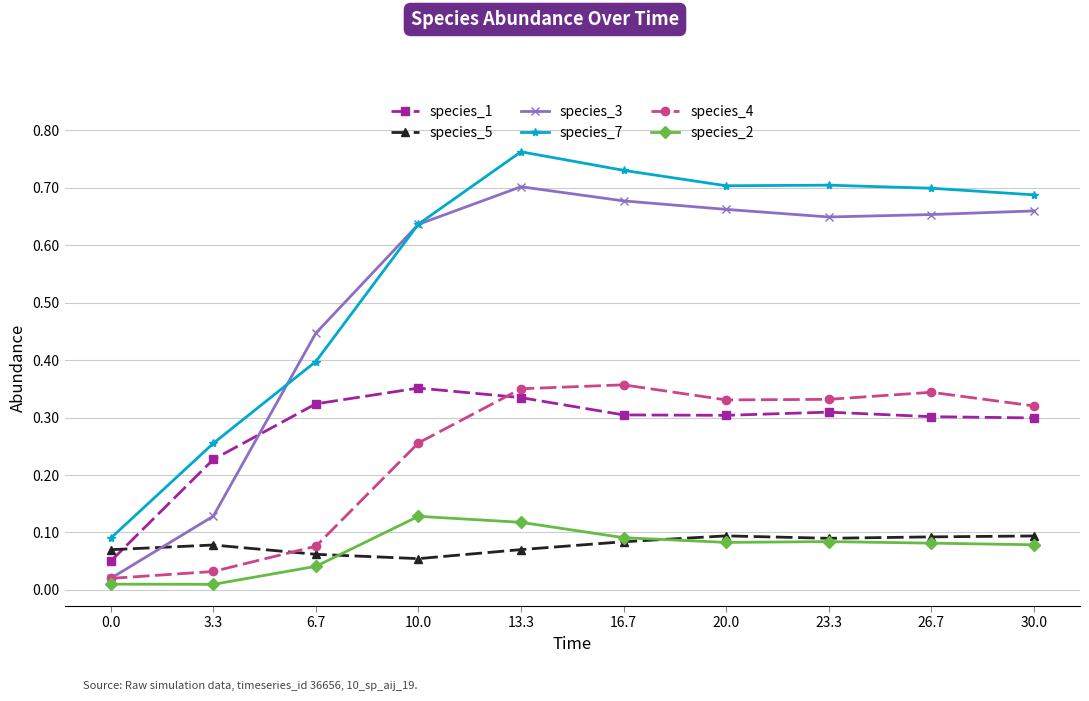

Which series changed the most between 16.7 and 26.7?

species_7